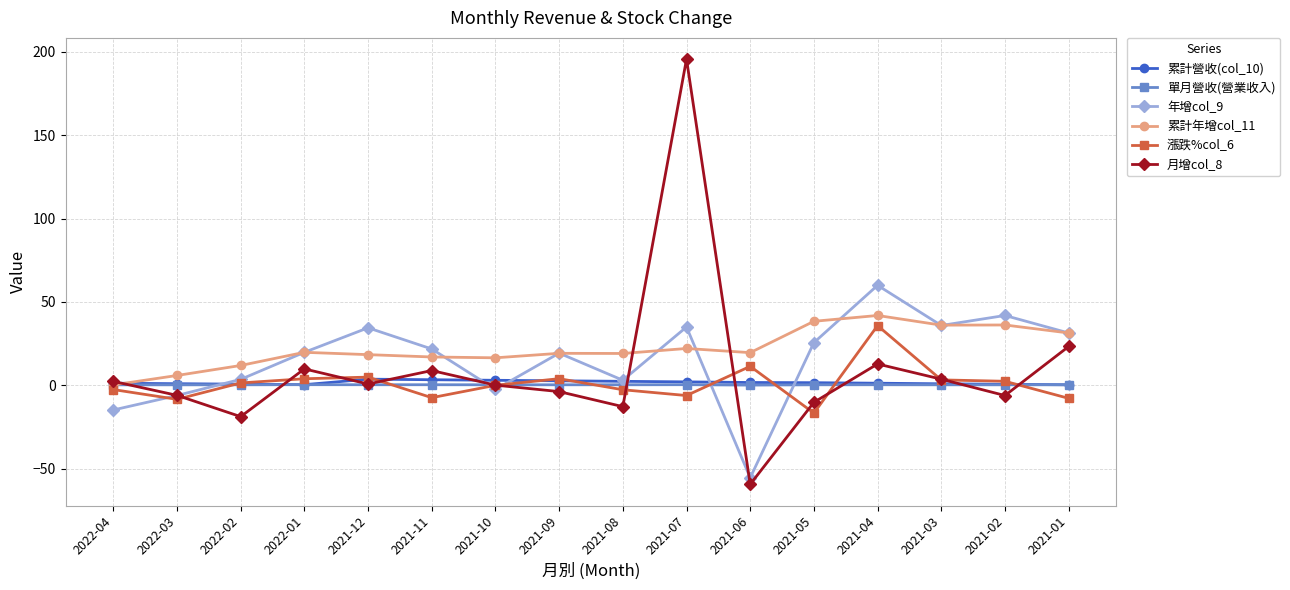

Is the value of 年增col_9 at 2022-04 greater than the value of 單月營收(營業收入) at 2021-06?

No